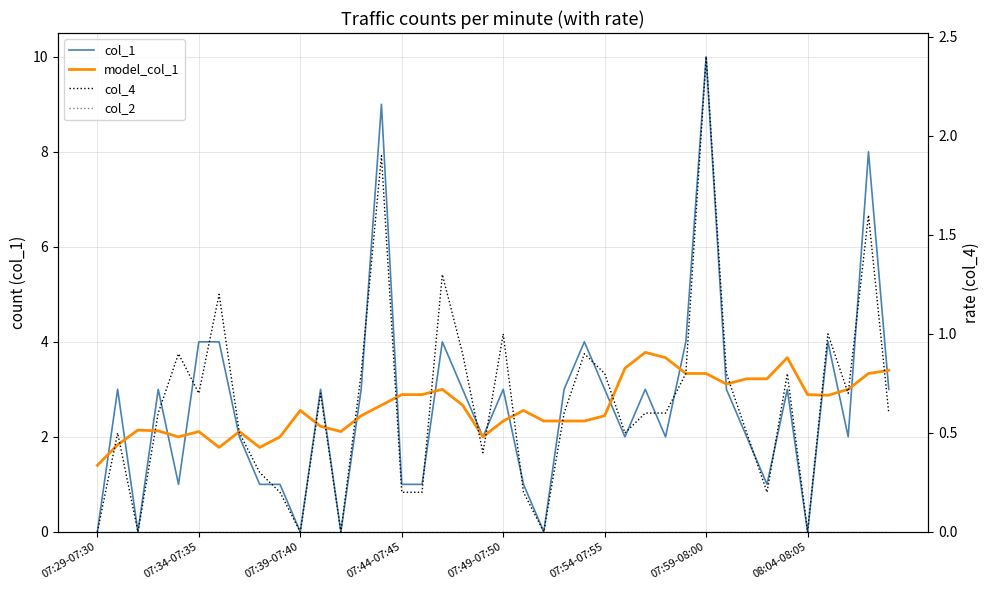

True or false: col_2 has more than 1 points higher than both neighbors.

False